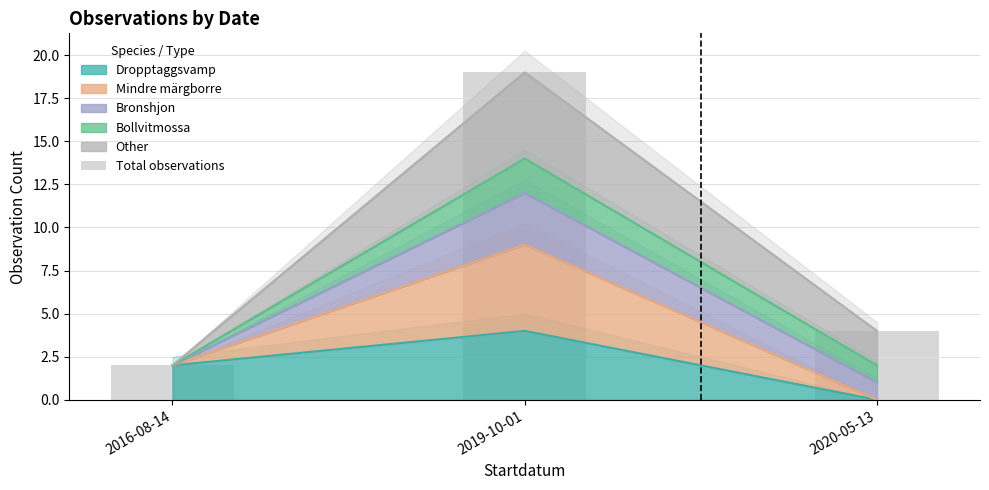

Which category has the highest value across all series?

2019-10-01